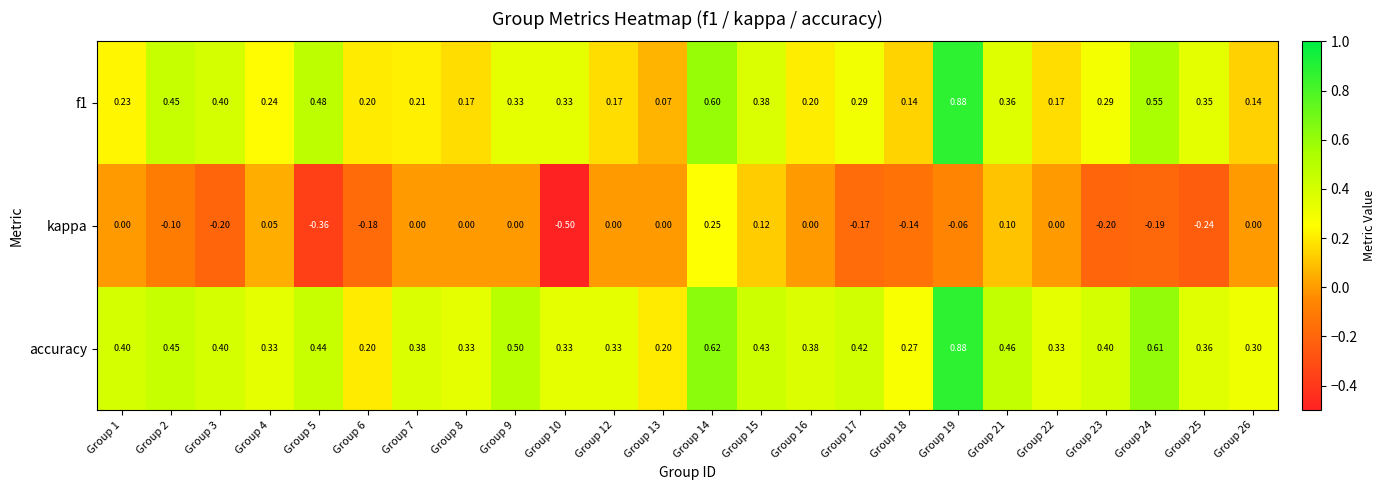

Which series has the largest total across all categories?

accuracy